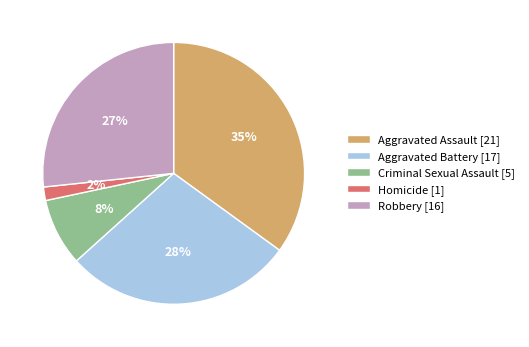

Which slice is the largest?

Aggravated Assault